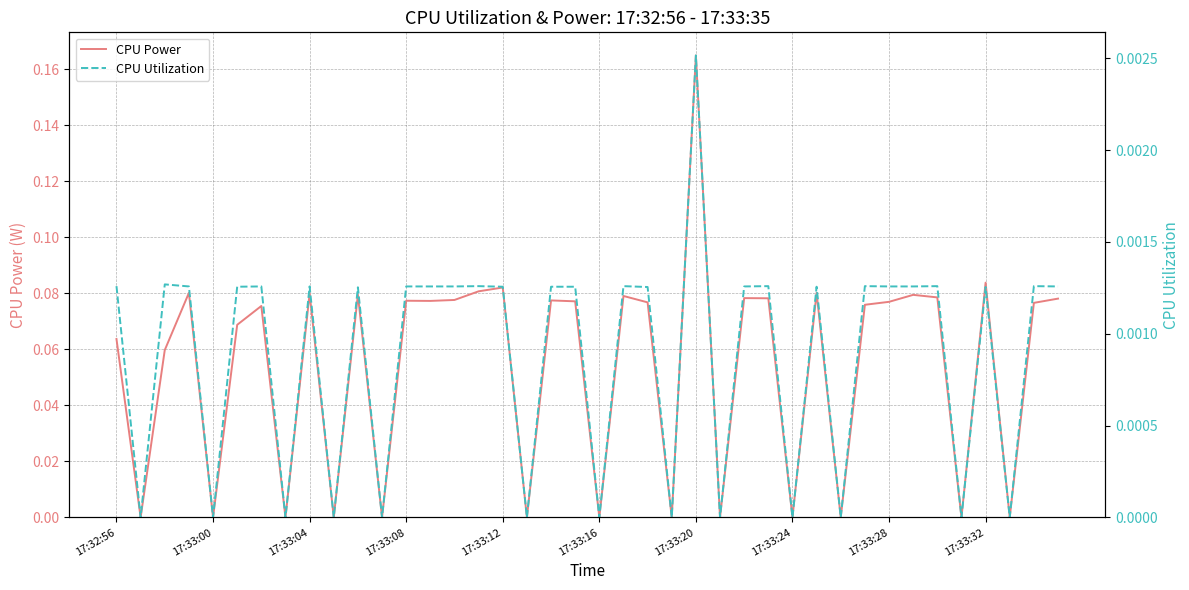

Between 17:33:28 and 21, which series saw the biggest shift?

CPU Power